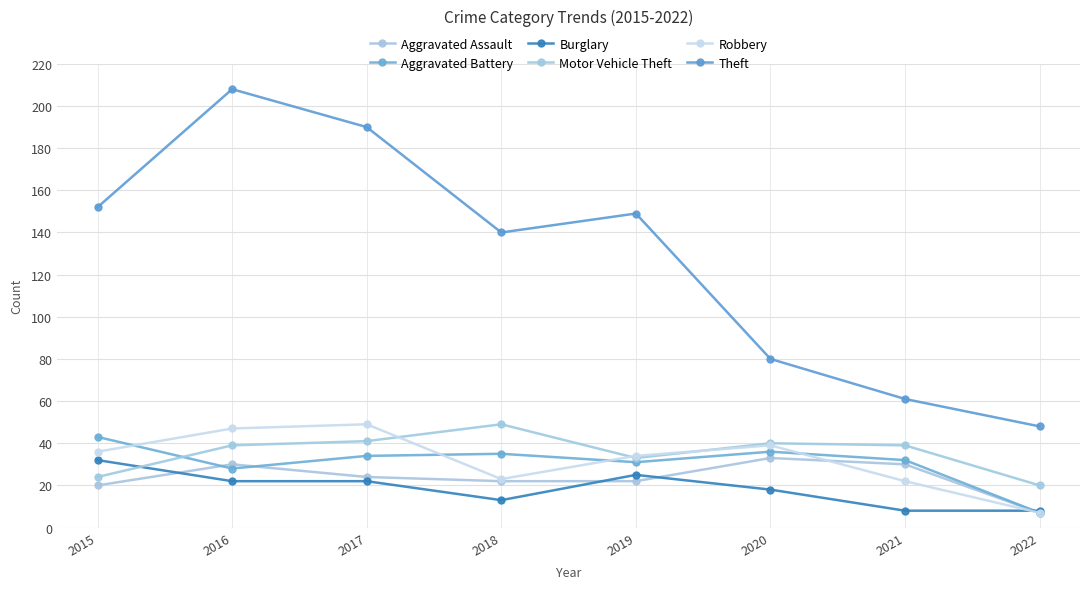

What value does the Robbery series have at 2022?

7